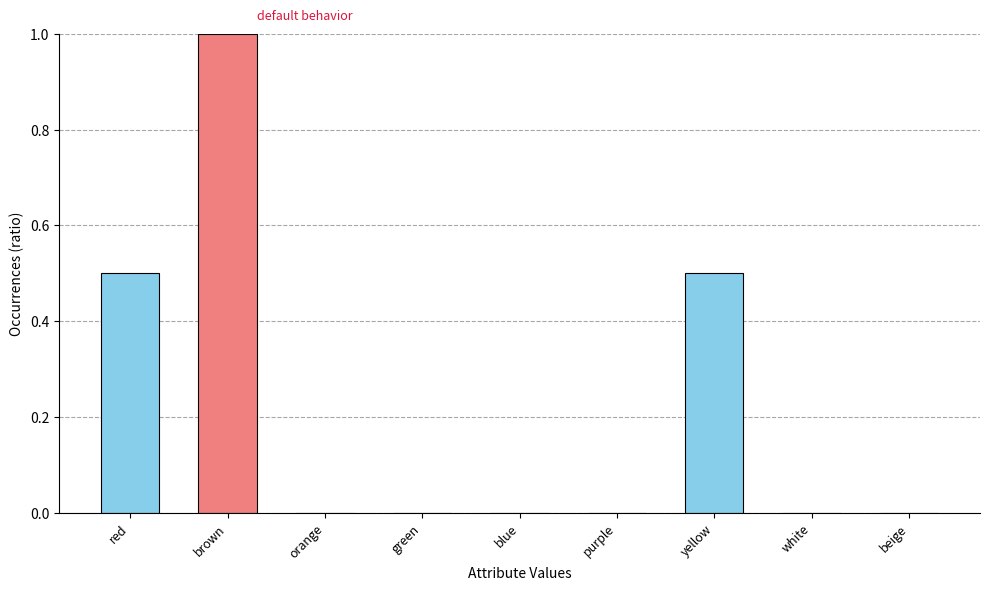

What is the greatest value displayed?

1.0